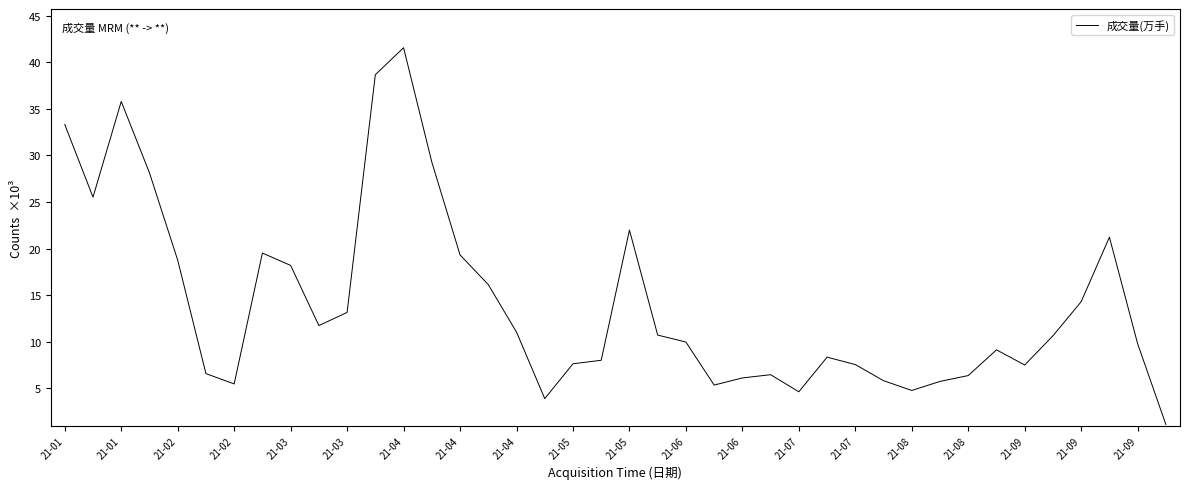

How many interior local valleys (lower than both neighbors) does the data have?

8